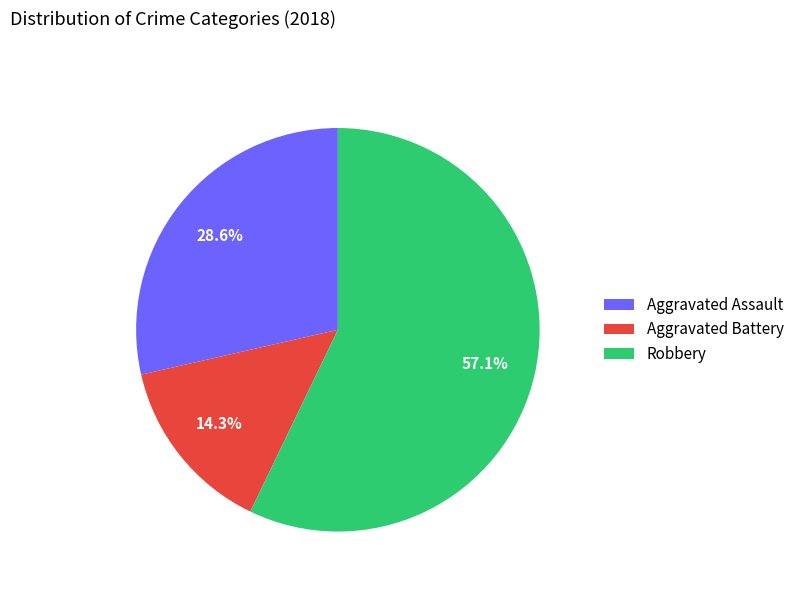

True or false: Aggravated Assault accounts for 29% of the total.

True